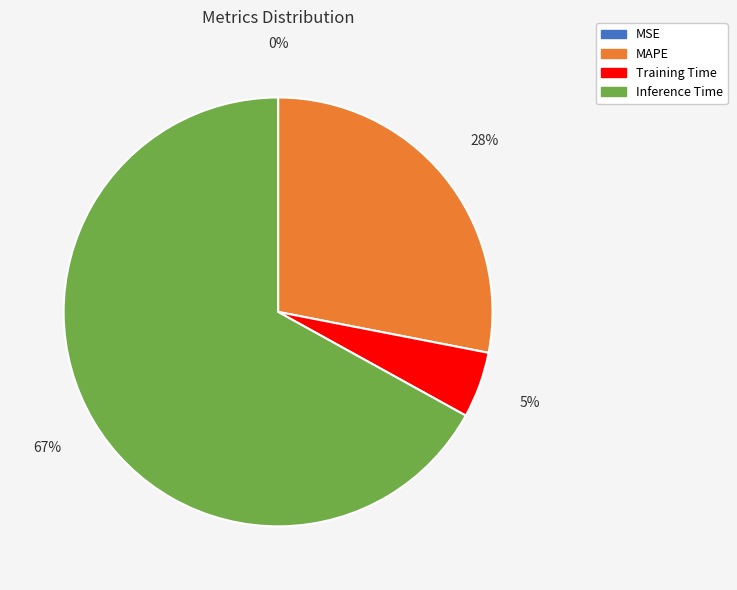

Which category has the biggest portion of the pie?

Inference Time